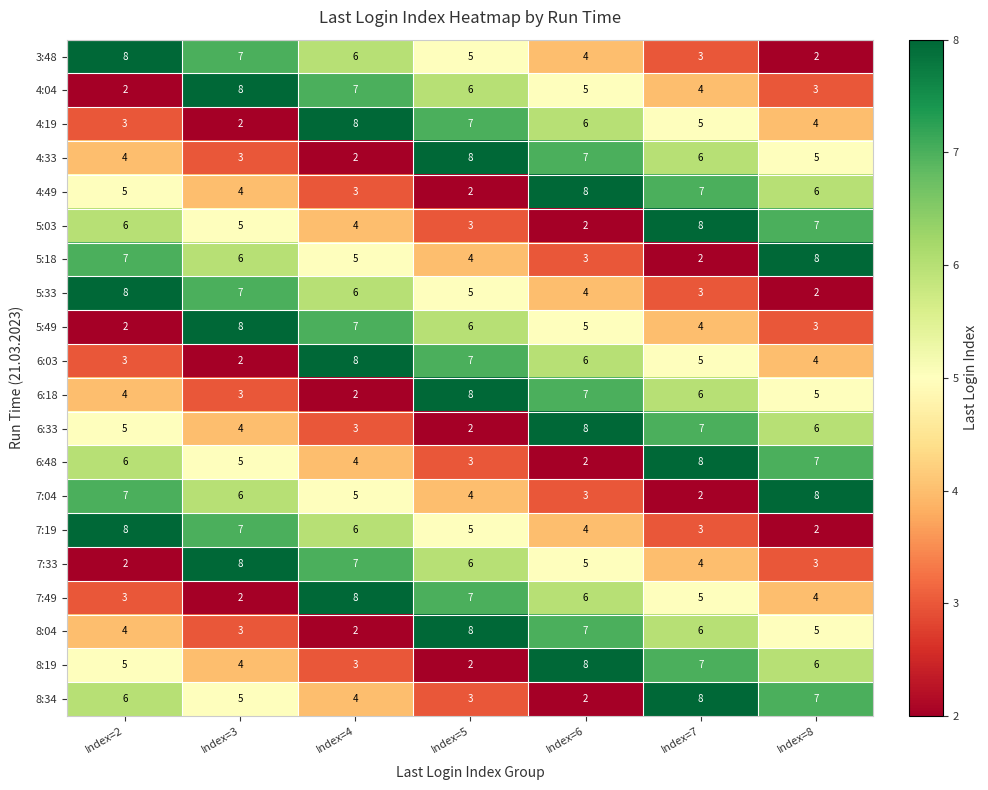

What is the difference between the second highest and second lowest values in the 5:03 series?

4